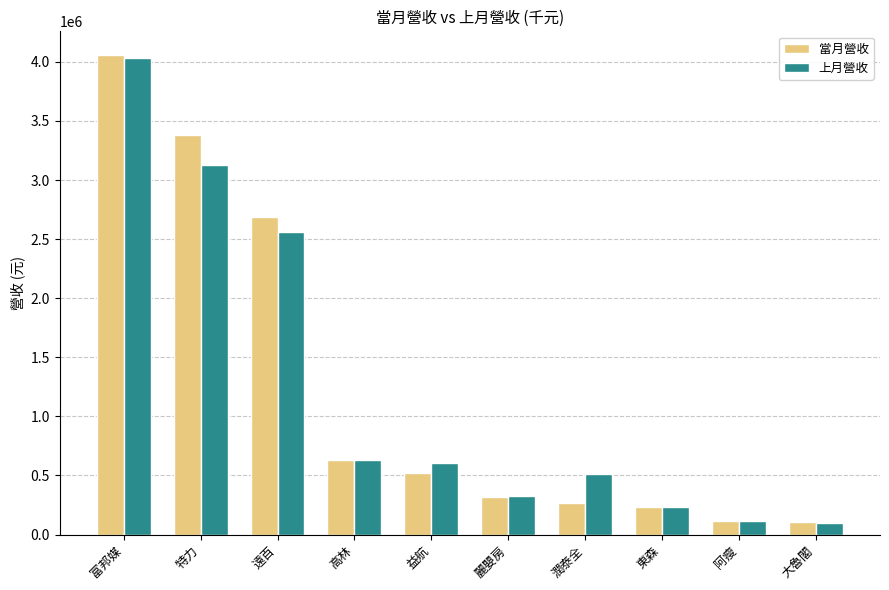

How many data points does each series have?

10